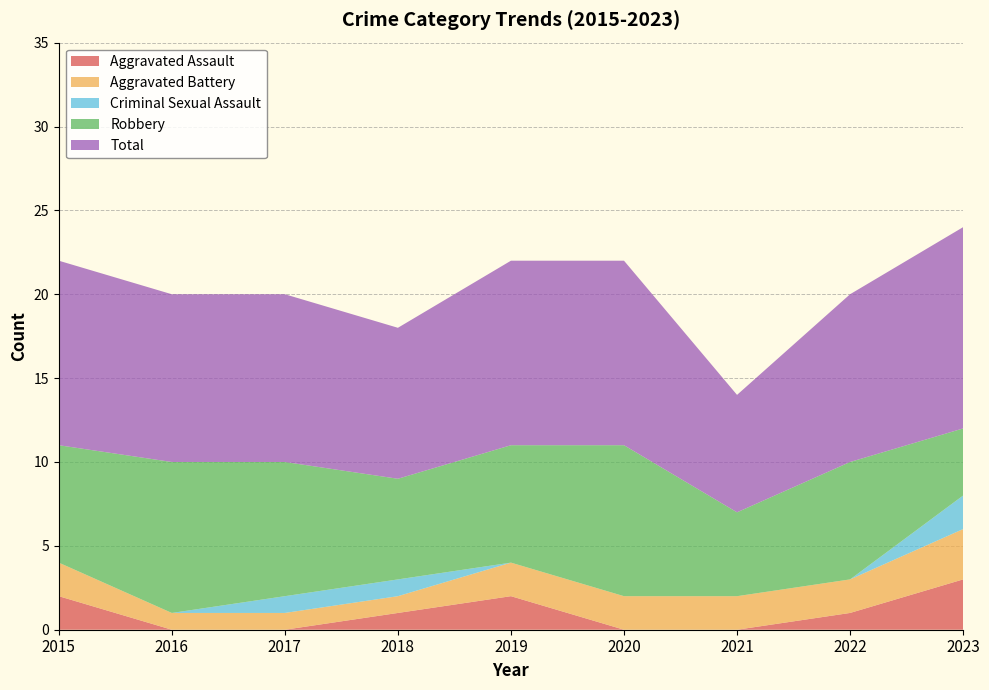

Reading left to right, list all the values displayed in this chart.

Aggravated Assault: 2015=2	2016=0	2017=0	2018=1	2019=2	2020=0	2021=0	2022=1	2023=3
Aggravated Battery: 2015=2	2016=1	2017=1	2018=1	2019=2	2020=2	2021=2	2022=2	2023=3
Criminal Sexual Assault: 2015=0	2016=0	2017=1	2018=1	2019=0	2020=0	2021=0	2022=0	2023=2
Robbery: 2015=7	2016=9	2017=8	2018=6	2019=7	2020=9	2021=5	2022=7	2023=4
Total: 2015=11	2016=10	2017=10	2018=9	2019=11	2020=11	2021=7	2022=10	2023=12